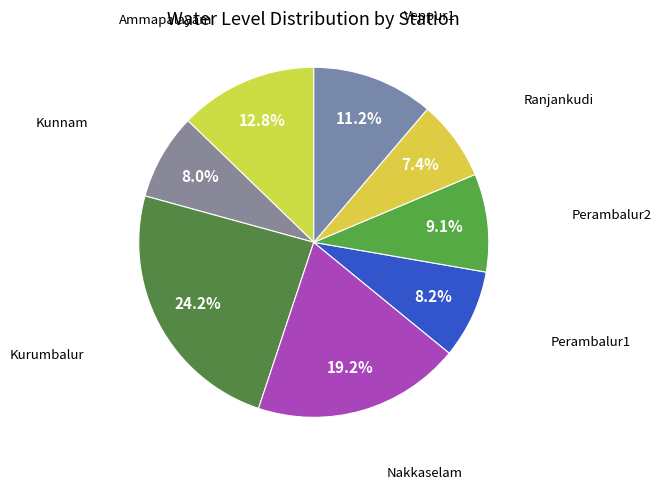

What percentage is the Kurumbalur slice, to the nearest percent?

24%